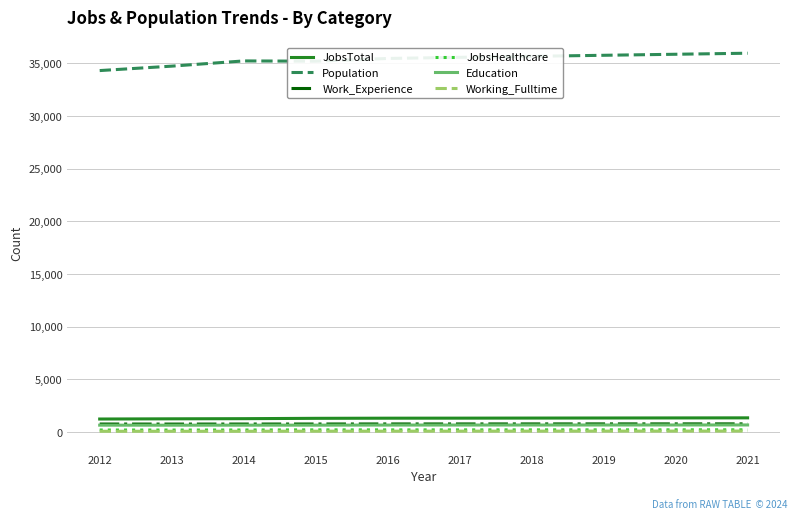

True or false: Education and Working_Fulltime intersect in this chart.

False